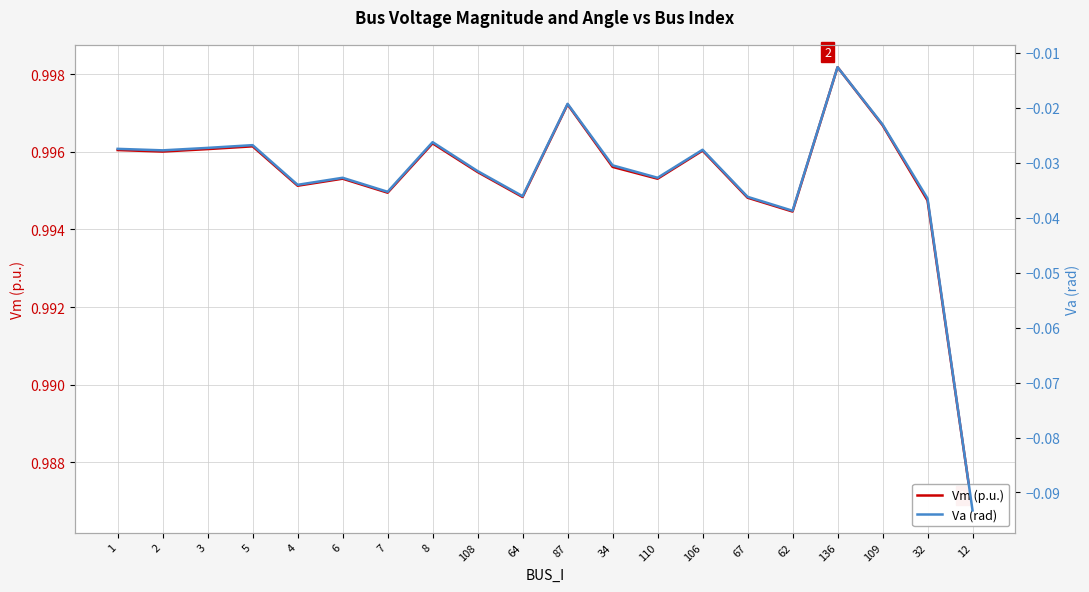

How many series are shown in this chart?

2